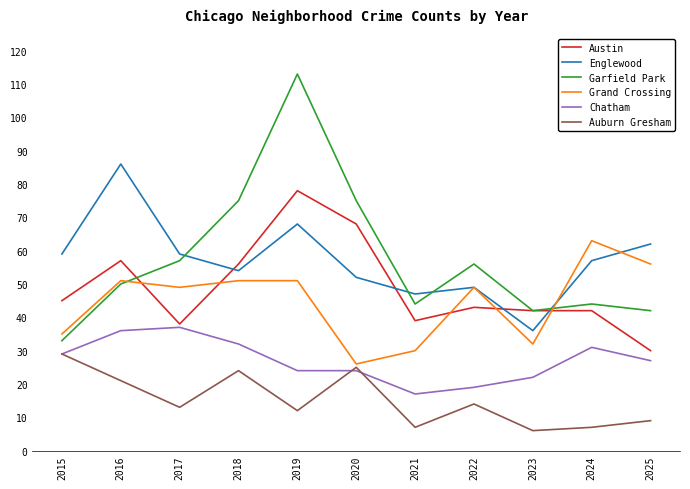

Reading left to right, what are all the values shown in this chart?

Austin: 45	57	38	56	78	68	39	43	42	42	30
Englewood: 59	86	59	54	68	52	47	49	36	57	62
Garfield Park: 33	50	57	75	113	75	44	56	42	44	42
Grand Crossing: 35	51	49	51	51	26	30	49	32	63	56
Chatham: 29	36	37	32	24	24	17	19	22	31	27
Auburn Gresham: 29	21	13	24	12	25	7	14	6	7	9